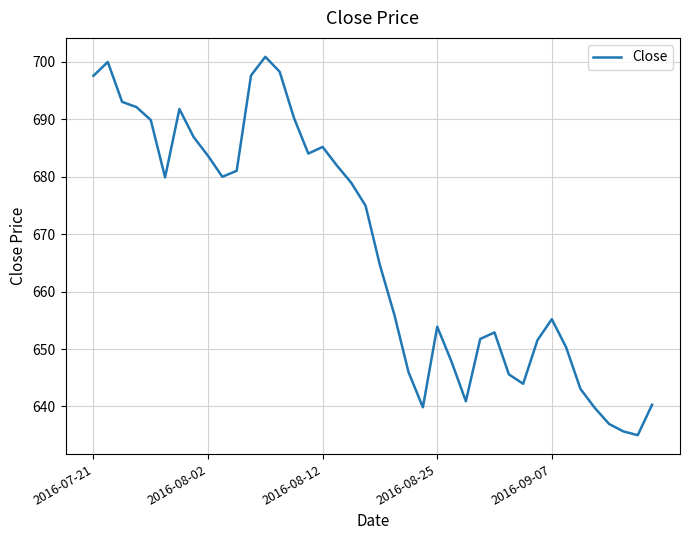

What is the difference between the maximum and minimum values?

65.9